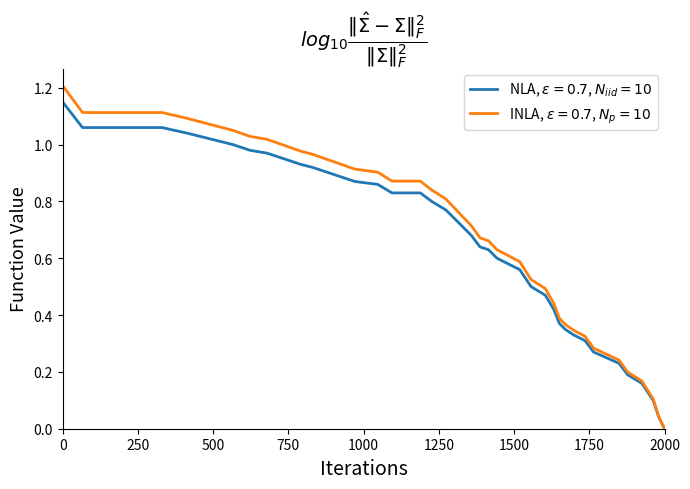

How many lines are shown in the chart?

2